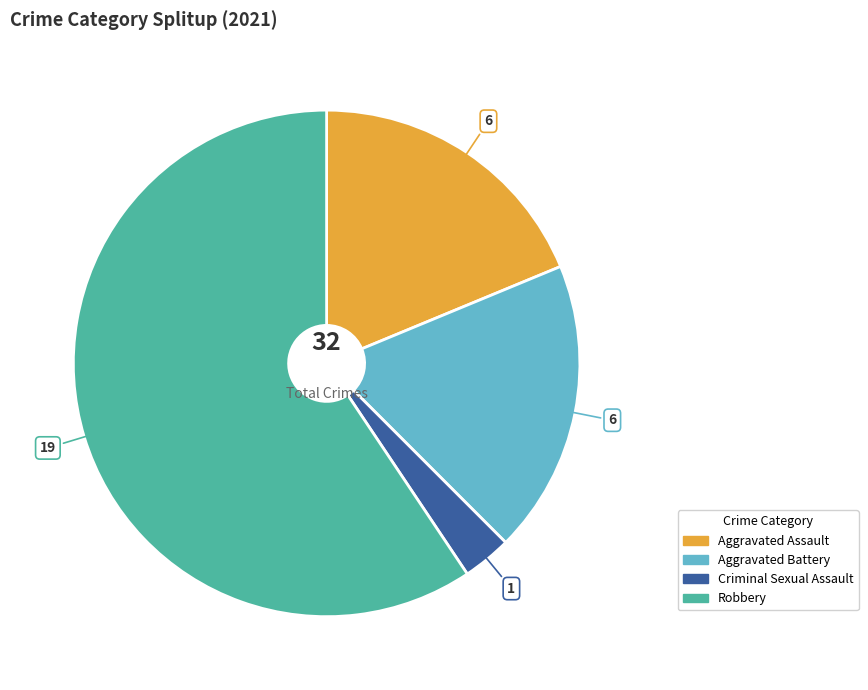

Does Robbery represent more than half of the total?

Yes